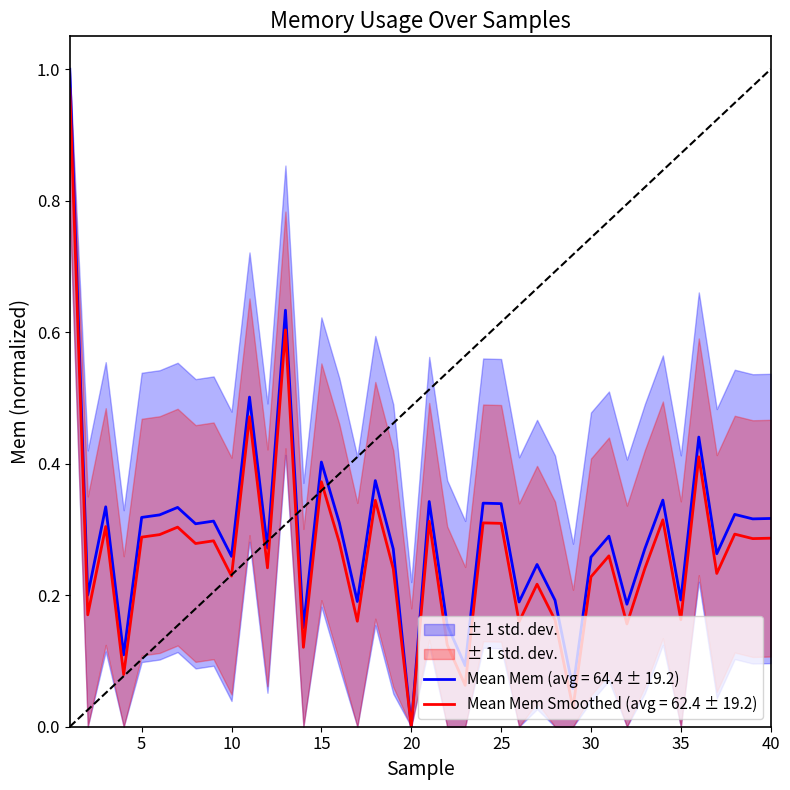

At which label is the value closest to 0?

20